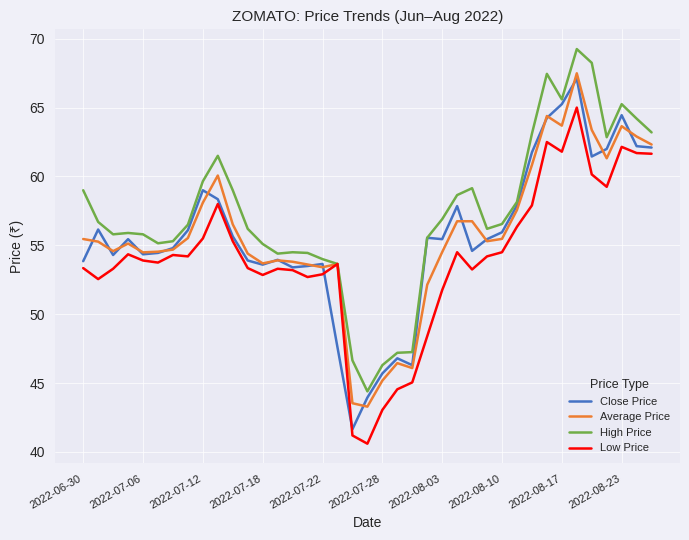

Which series has the largest range (max minus min)?

Close Price